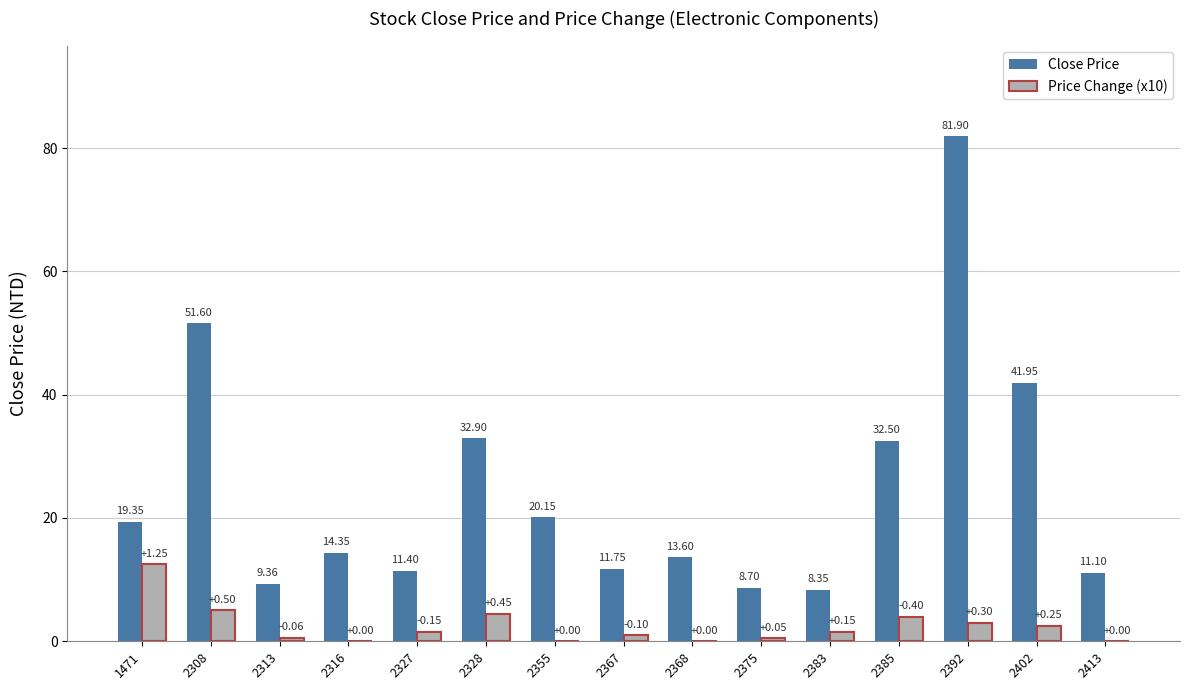

Count the number of data series in this chart.

2